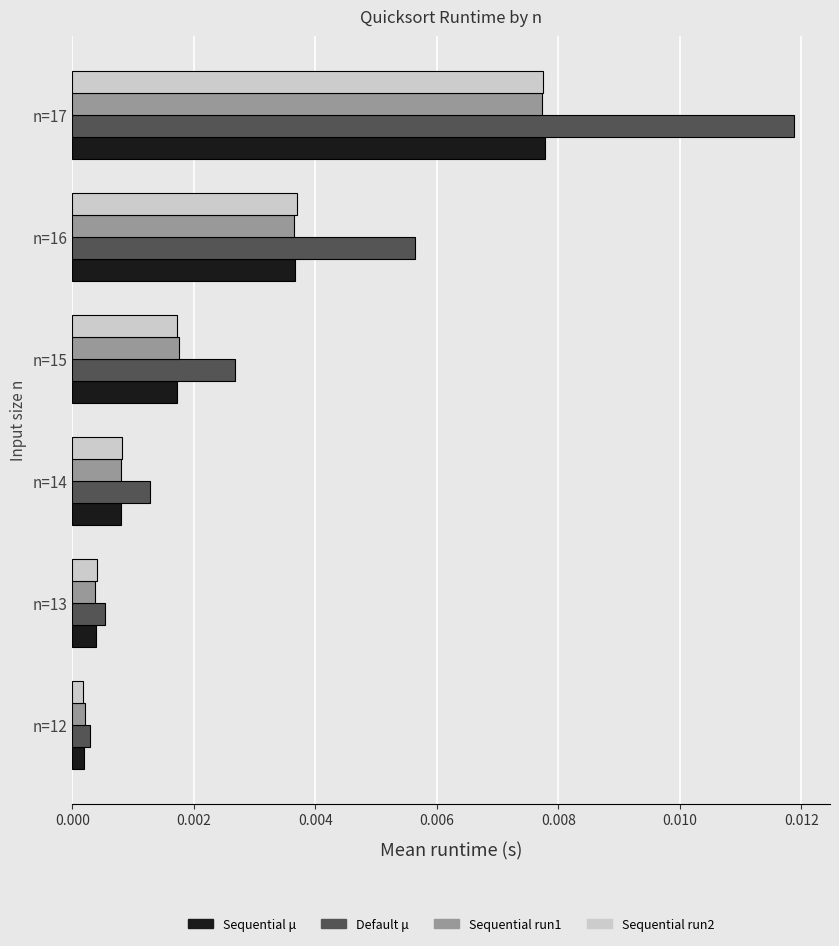

At which label does Sequential run1 reach its peak?

n=17